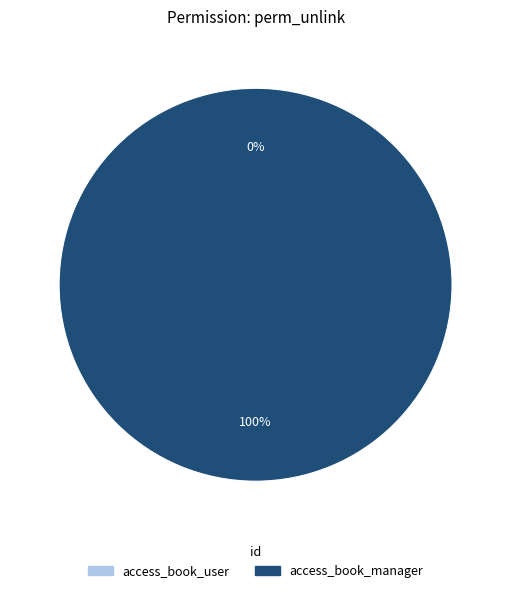

What is the largest slice in the pie chart?

access_book_manager